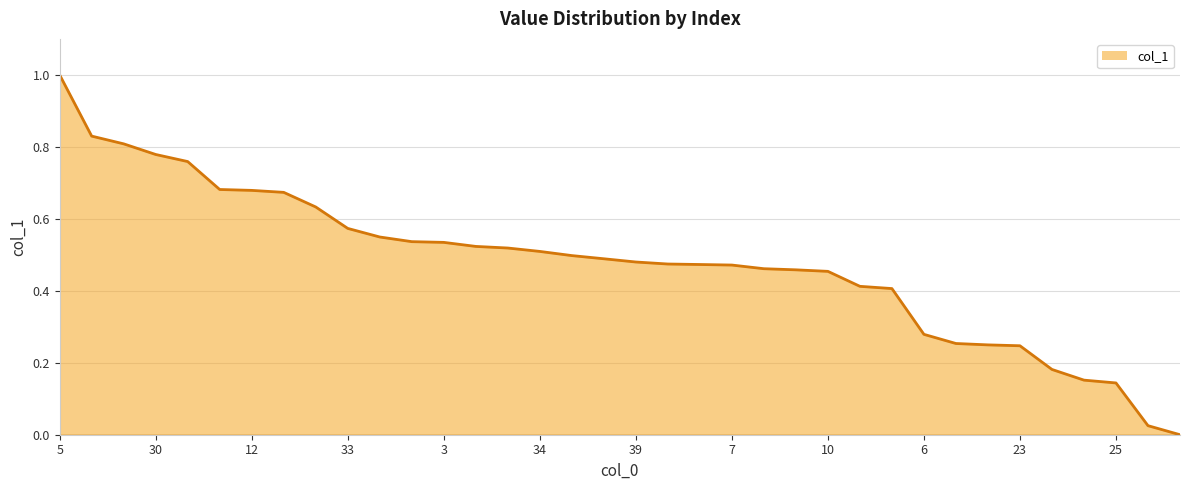

What is the maximum value shown in the chart?

1.0